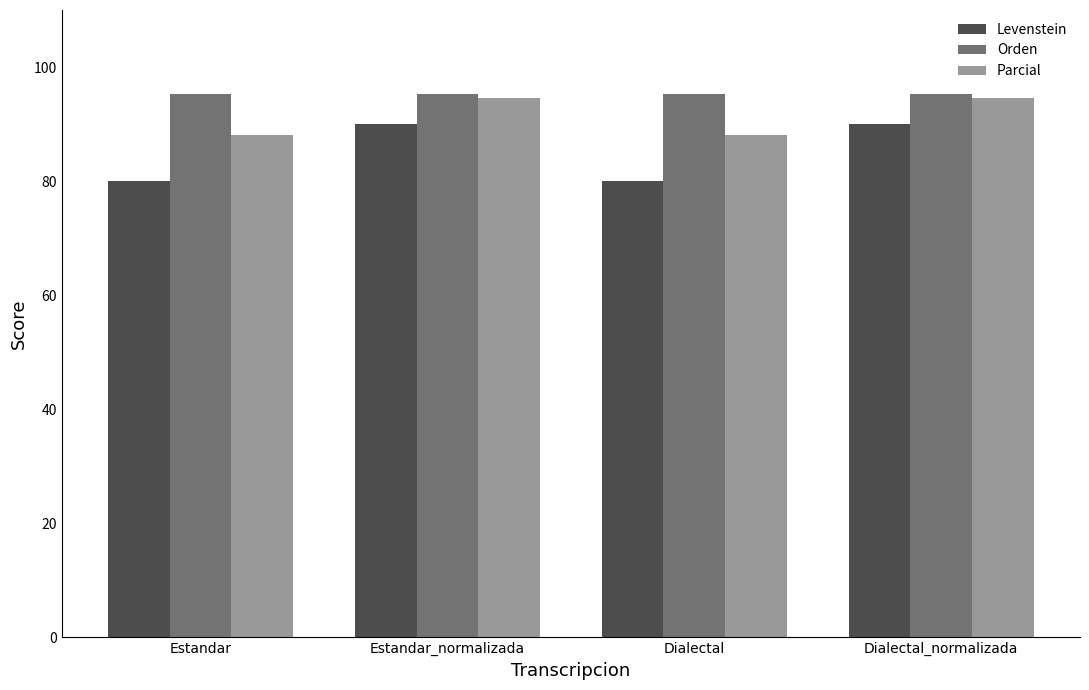

What position from the right is Dialectal?

2